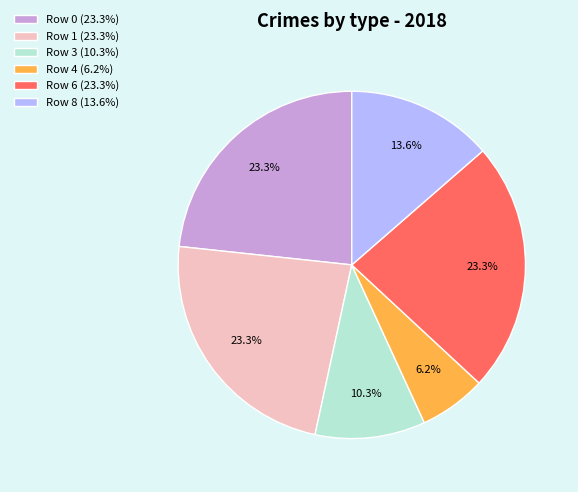

Is there a majority slice in this chart?

No